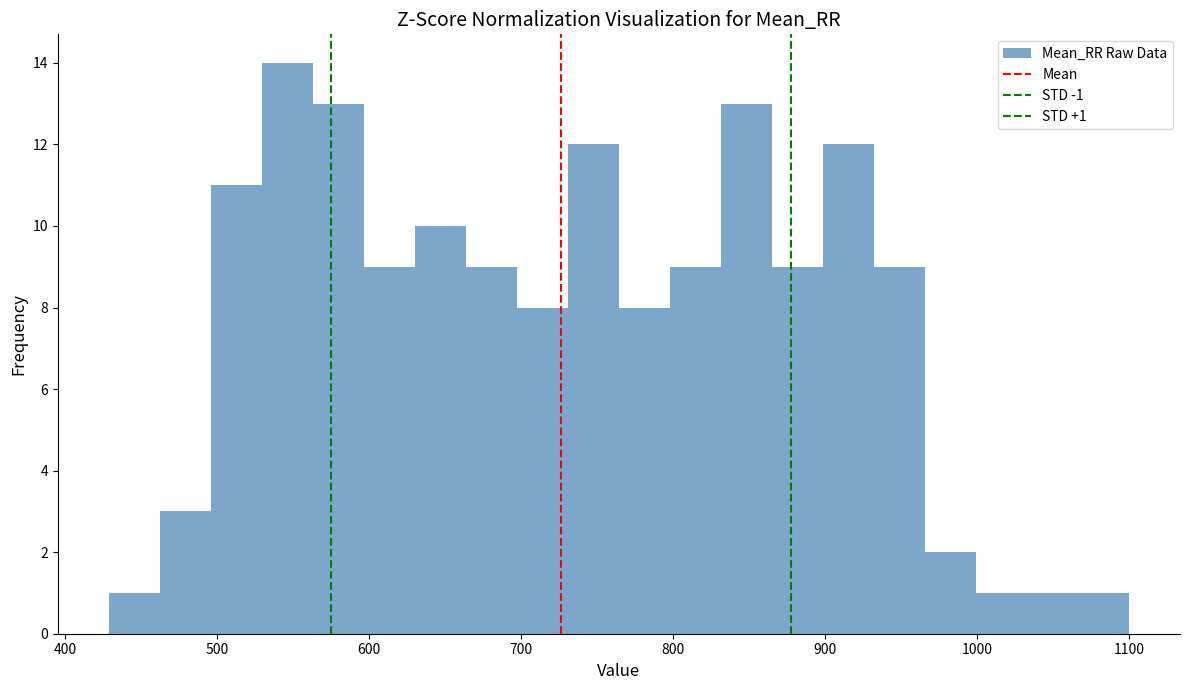

Read against the x-axis, roughly where is the centre of the tallest bar?

550